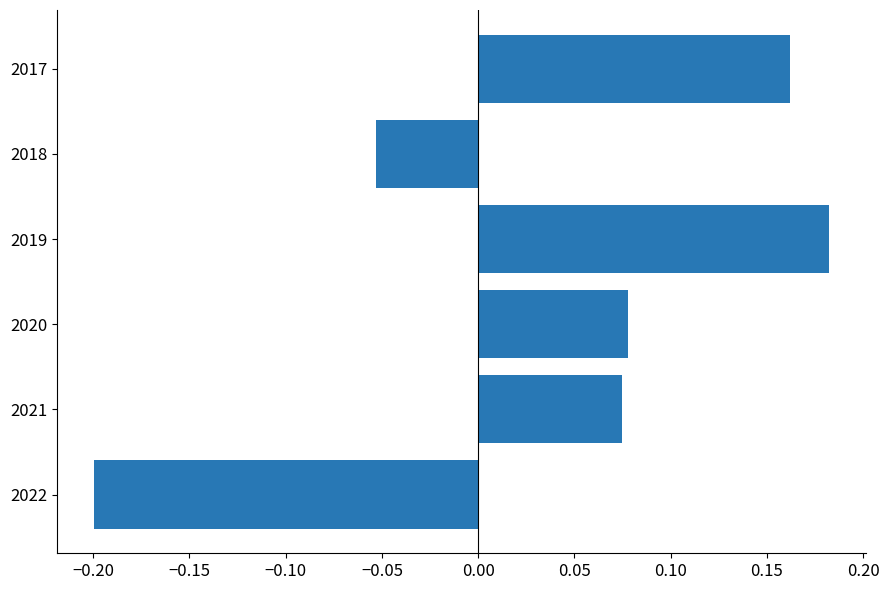

At which category does the chart reach its peak across all series?

2019